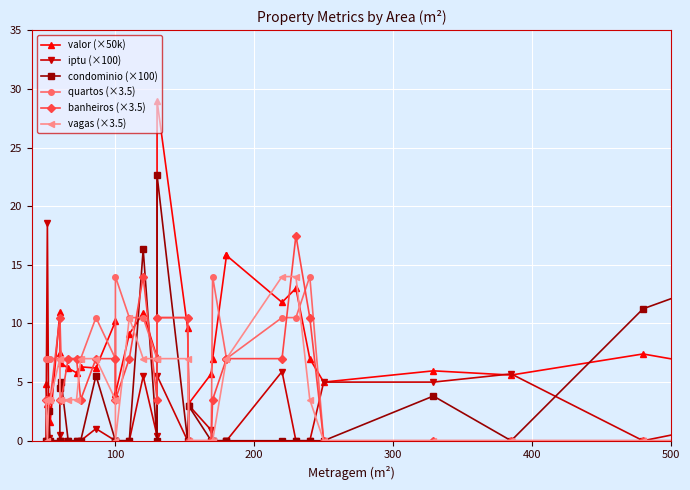

After their last crossing, which series has the higher values: iptu (×100) or condominio (×100)?

condominio (×100)